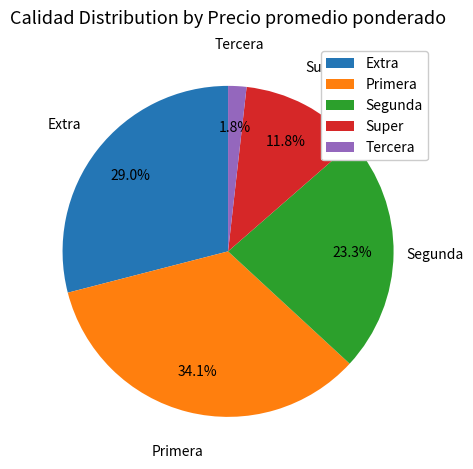

Is there any slice that represents more than half of the pie?

No